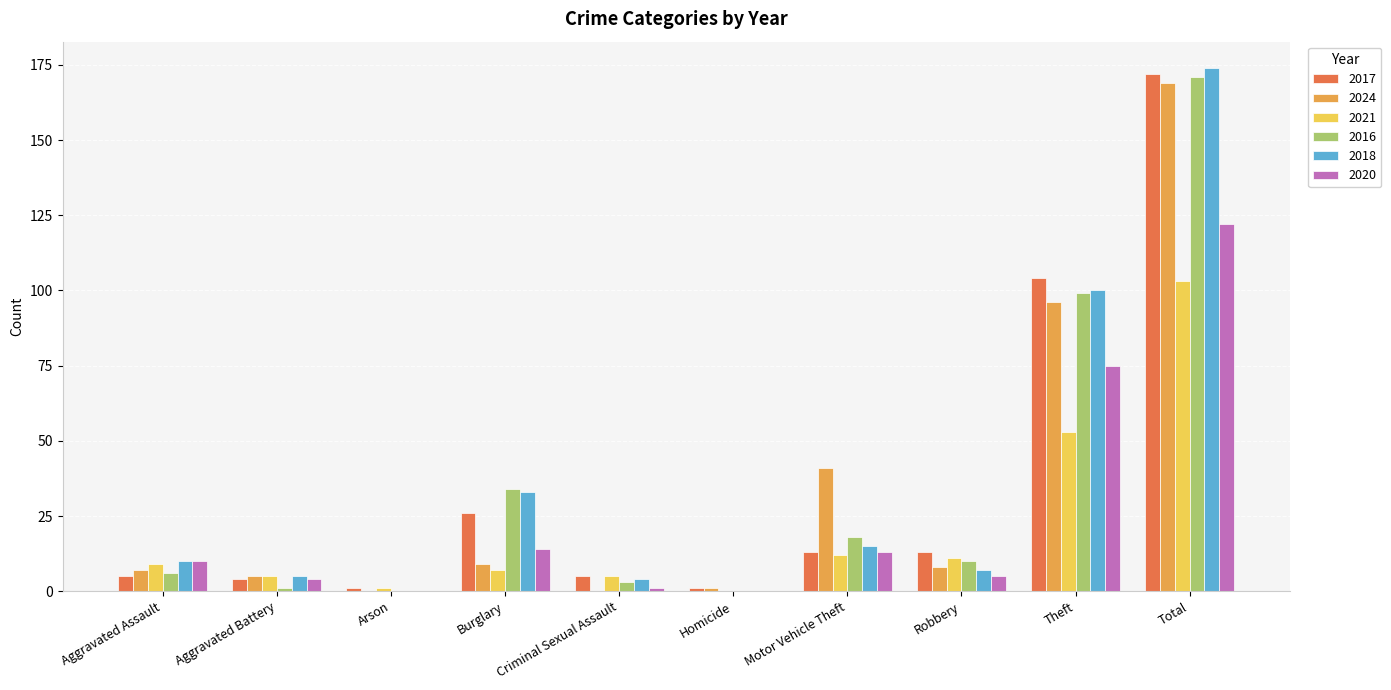

What is the sum of the 2016 values at Aggravated Battery and Arson?

1